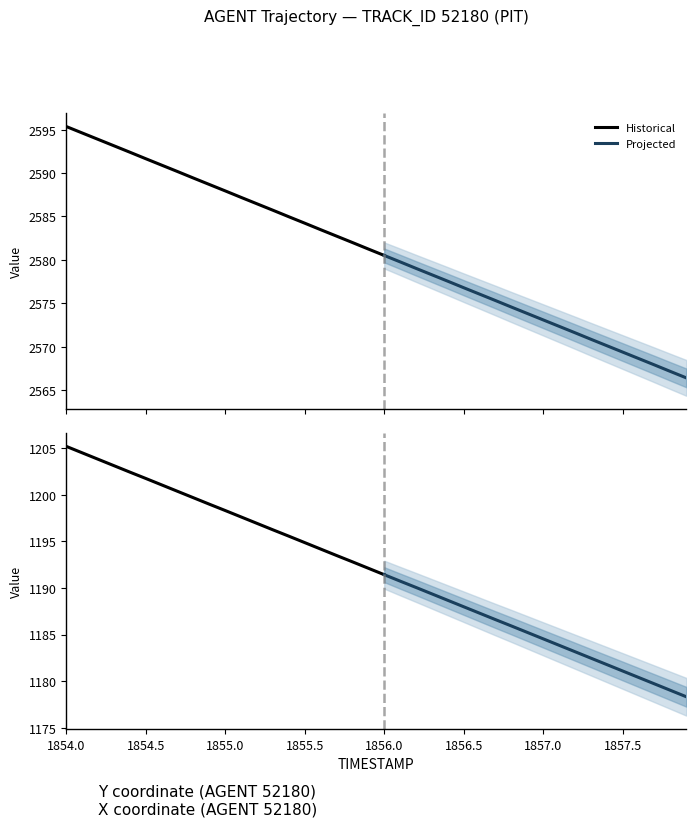

Reading left to right, transcribe all the data shown in this chart.

X: 0=2595.4	1=2594.6	2=2593.9	3=2593.2	4=2592.4	5=2591.7	6=2590.9	7=2590.2	8=2589.4	9=2588.7	10=2587.9	11=2587.2	12=2586.5	13=2585.7	14=2585.0	15=2584.2	16=2583.5	17=2582.7	18=2582.0	19=2581.2	20=2580.5	21=2579.8	22=2579.0	23=2578.3	24=2577.5	25=2576.8	26=2576.1	27=2575.3	28=2574.6	29=2573.8	30=2573.1	31=2572.3	32=2571.6	33=2570.8	34=2570.1	35=2569.4	36=2568.6	37=2567.9	38=2567.1	39=2566.4
Y: 0=1205.2	1=1204.5	2=1203.8	3=1203.1	4=1202.4	5=1201.7	6=1201.0	7=1200.4	8=1199.7	9=1199.0	10=1198.3	11=1197.6	12=1196.9	13=1196.2	14=1195.5	15=1194.9	16=1194.2	17=1193.5	18=1192.8	19=1192.1	20=1191.4	21=1190.7	22=1190.0	23=1189.4	24=1188.7	25=1188.0	26=1187.3	27=1186.6	28=1185.9	29=1185.2	30=1184.5	31=1183.8	32=1183.2	33=1182.5	34=1181.8	35=1181.1	36=1180.4	37=1179.7	38=1179.0	39=1178.3